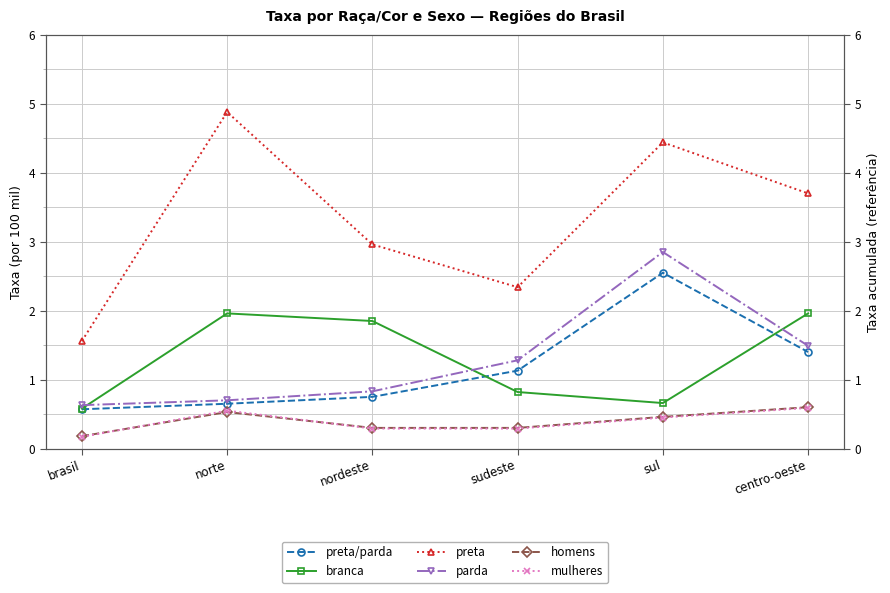

Reading right to left, extract all data points from this chart.

preta/parda: centro-oeste=1.4	sul=2.5	sudeste=1.1	nordeste=0.8	norte=0.7	brasil=0.6
branca: centro-oeste=2.0	sul=0.7	sudeste=0.8	nordeste=1.9	norte=2.0	brasil=0.6
preta: centro-oeste=3.7	sul=4.4	sudeste=2.3	nordeste=3.0	norte=4.9	brasil=1.6
parda: centro-oeste=1.5	sul=2.9	sudeste=1.3	nordeste=0.8	norte=0.7	brasil=0.6
homens: centro-oeste=0.6	sul=0.5	sudeste=0.3	nordeste=0.3	norte=0.5	brasil=0.2
mulheres: centro-oeste=0.6	sul=0.5	sudeste=0.3	nordeste=0.3	norte=0.6	brasil=0.2